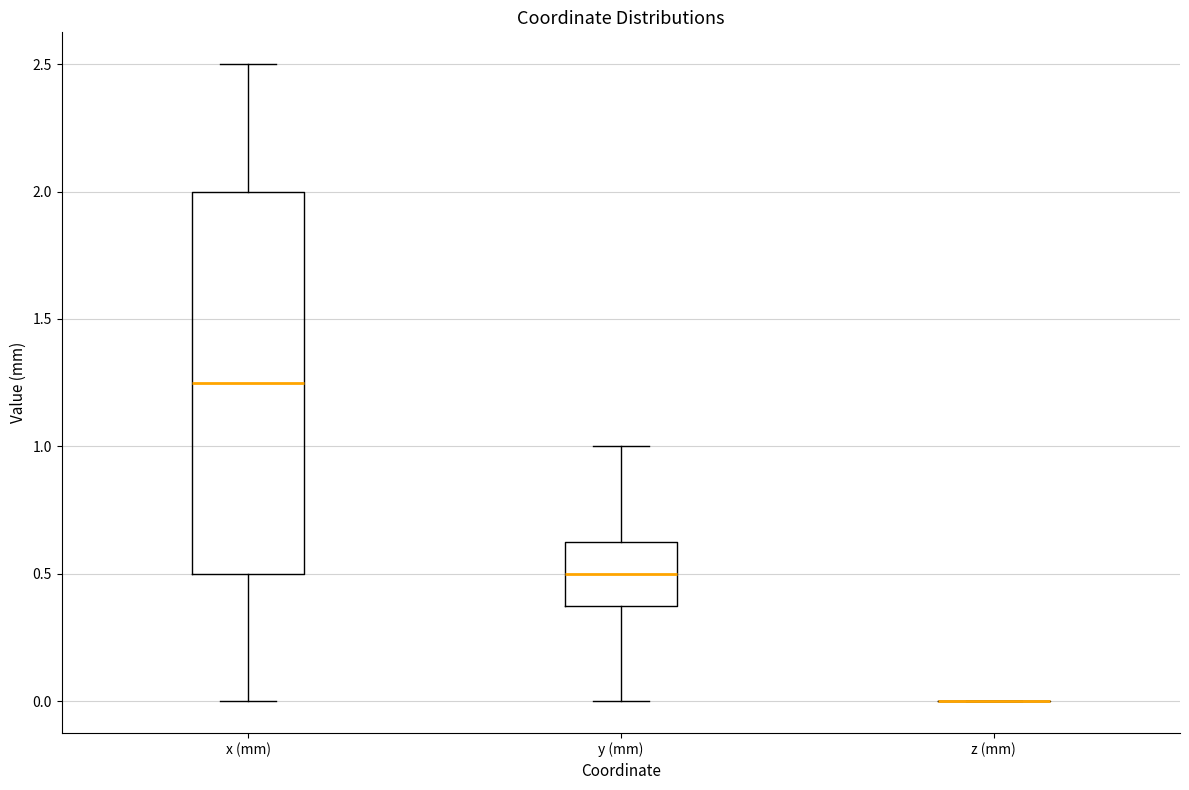

Reading left to right, read every box against the y-axis: the position of its median line, the range the box covers, and the ends of its whiskers. The values are not printed on the chart, so give them approximately, as read against the axis.

x (mm): median 1.25, box 0.50 to 2.00, whiskers 0.00 to 2.50
y (mm): median 0.50, box 0.40 to 0.65, whiskers 0.00 to 1.00
z (mm): box collapsed to a line at 0.00, whiskers 0.00 to 0.00